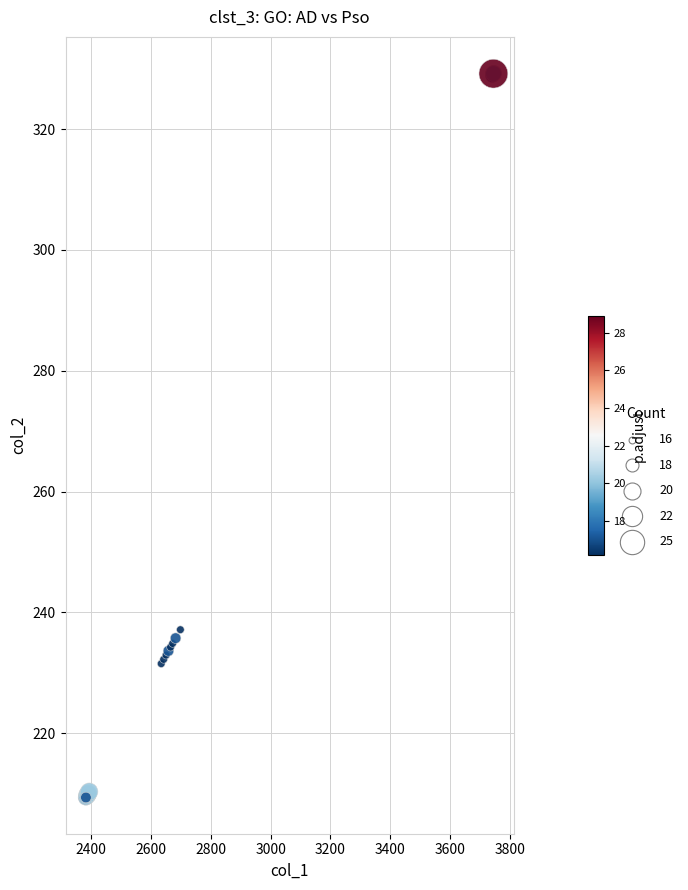

What Y value in the scatter plot is closest to 269?

237.2